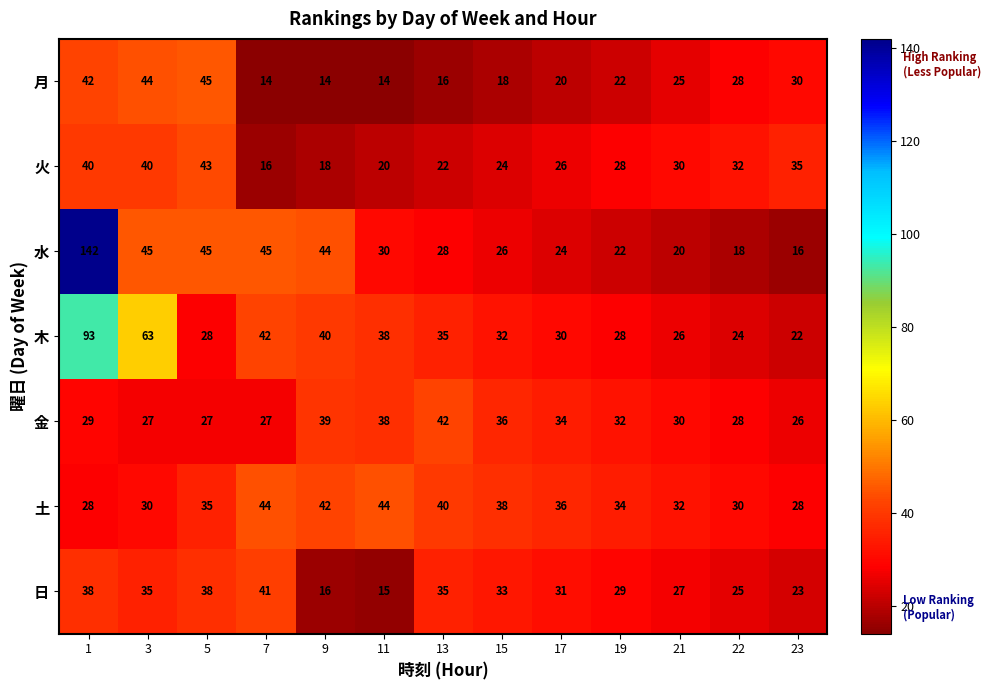

At which label does 火 reach its minimum?

7